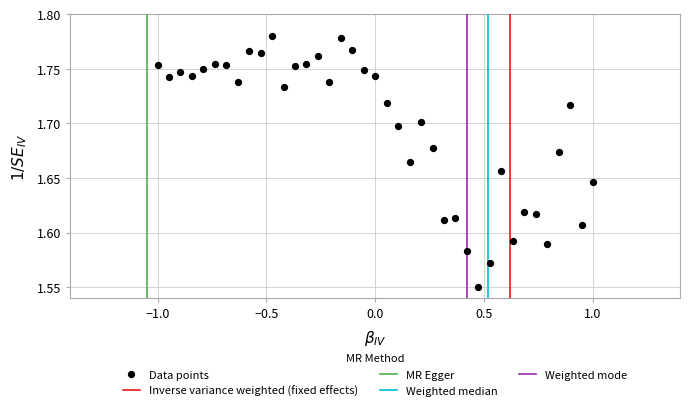

What is the range of X values (max minus min)?

2.0